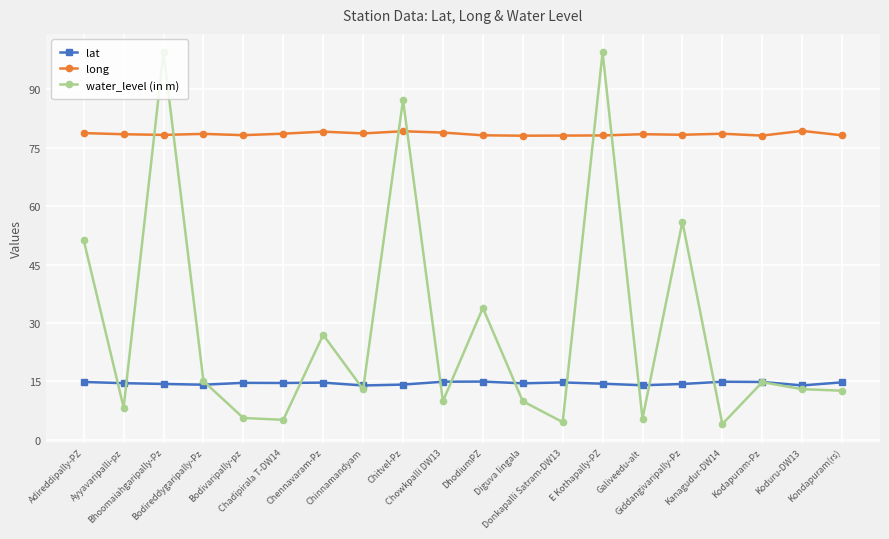

How many categories are shown in the chart?

20